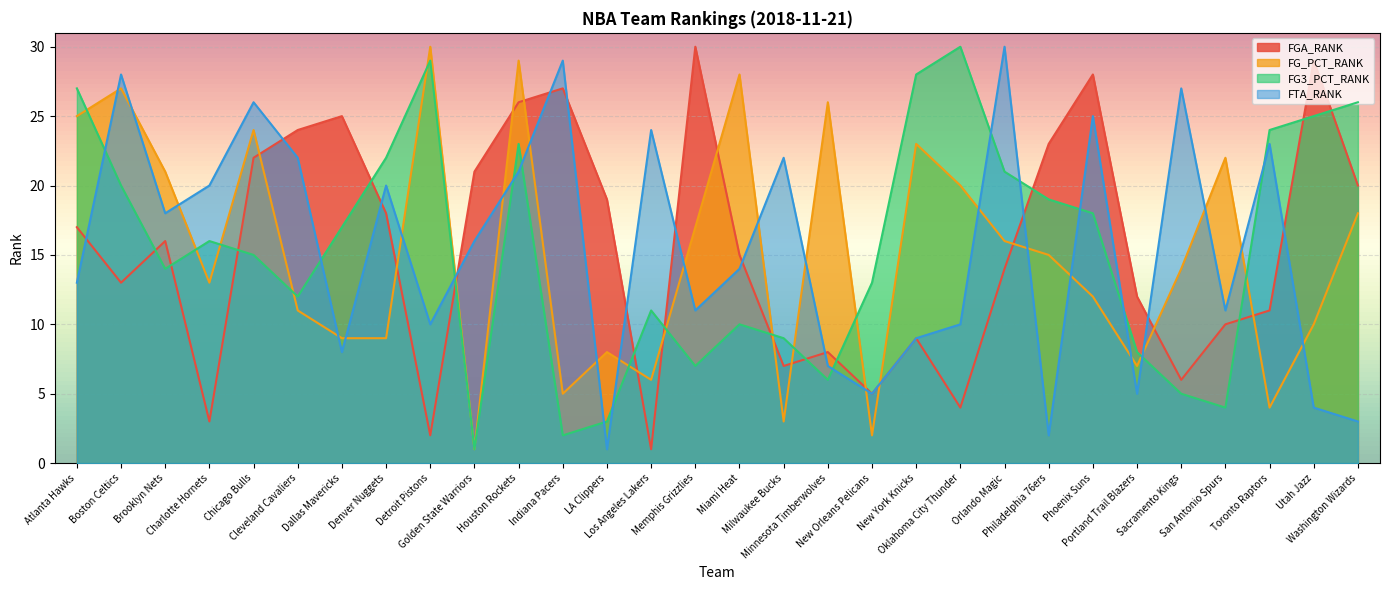

At which label does FGA_RANK first exceed 16?

Atlanta Hawks